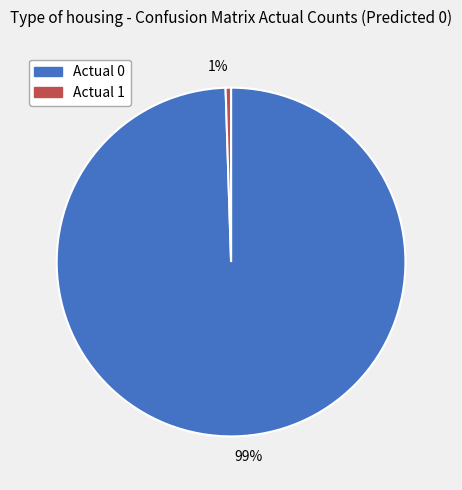

To the nearest percent, what is the average slice percentage?

50%